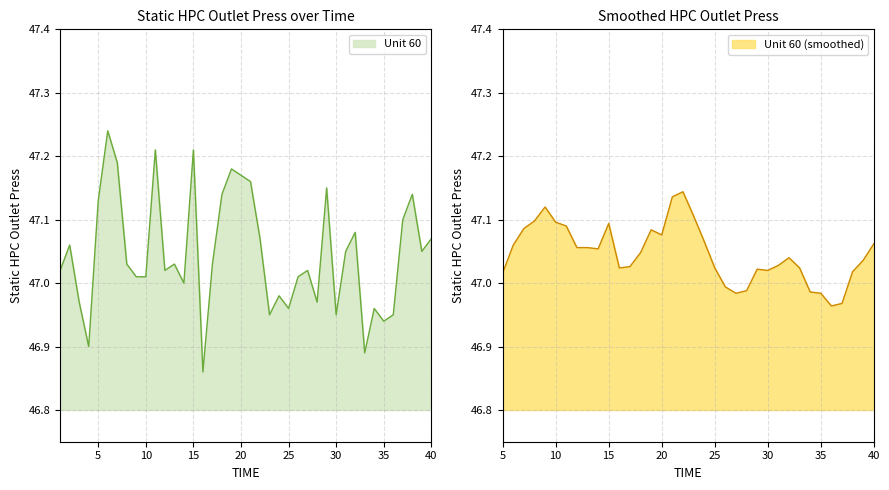

What is the value of the 38th point from the left?

47.1